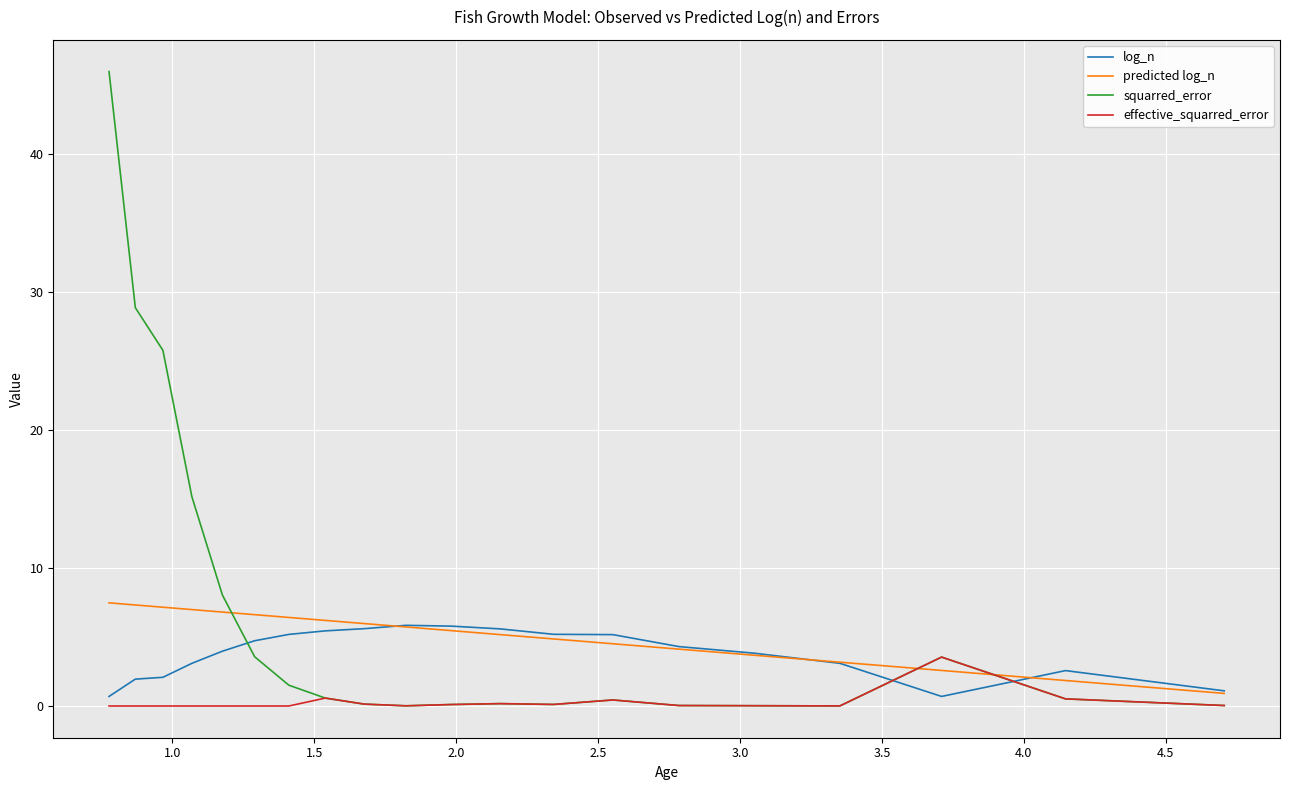

What is the difference between the second highest and minimum values in the effective_squarred_error series?

0.6